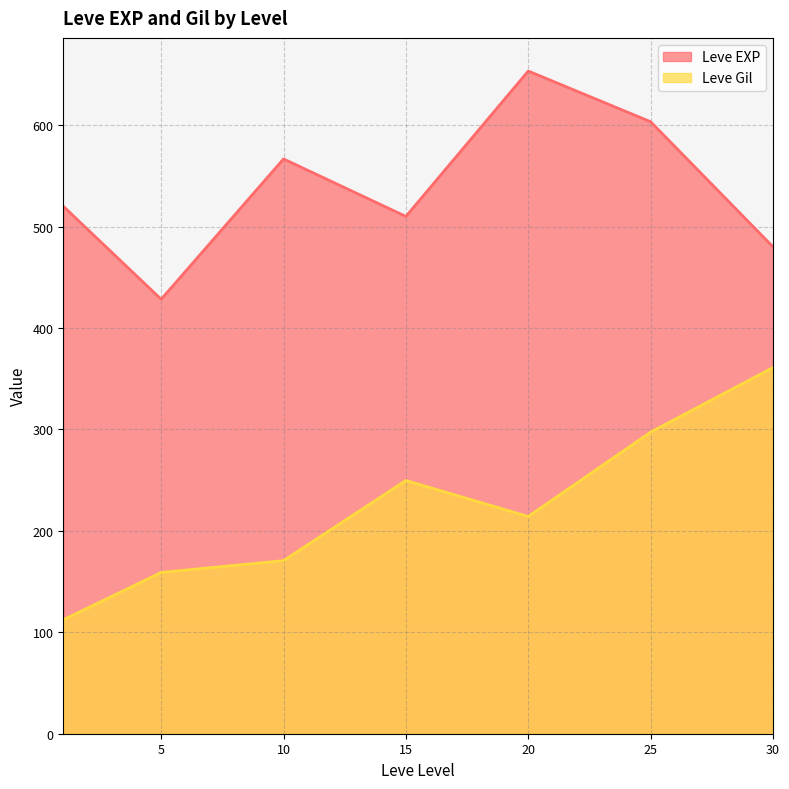

True or false: Leve EXP has a value of 225 at 1.

False